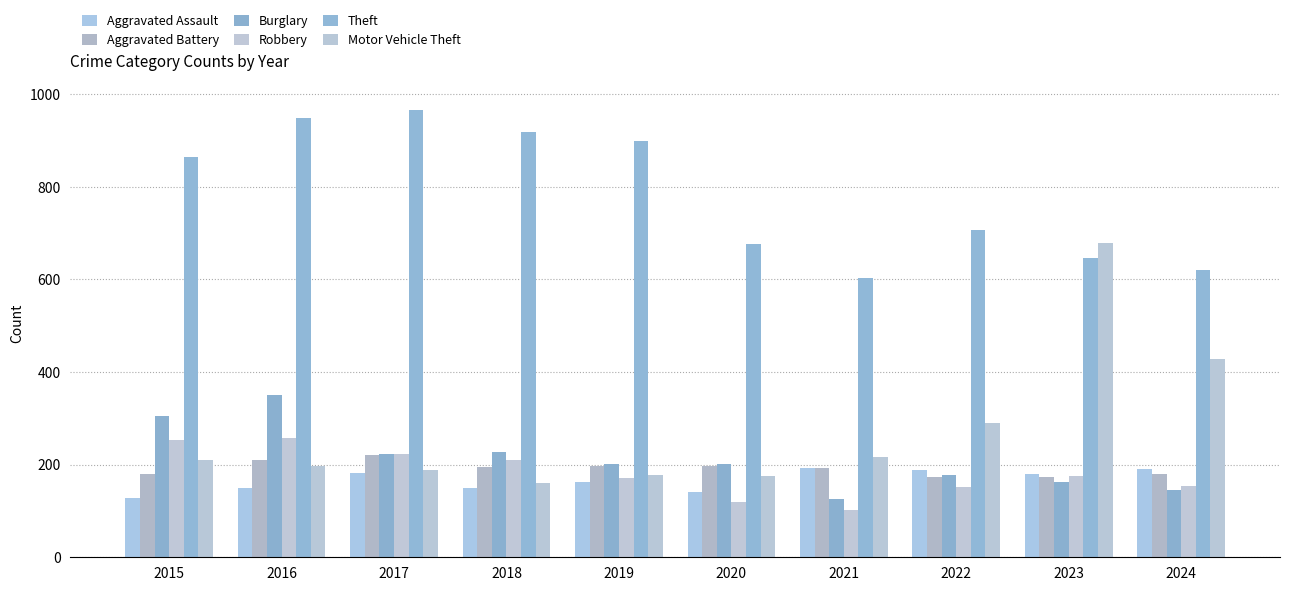

What is the spread (max minus min) of values at 2020?

557